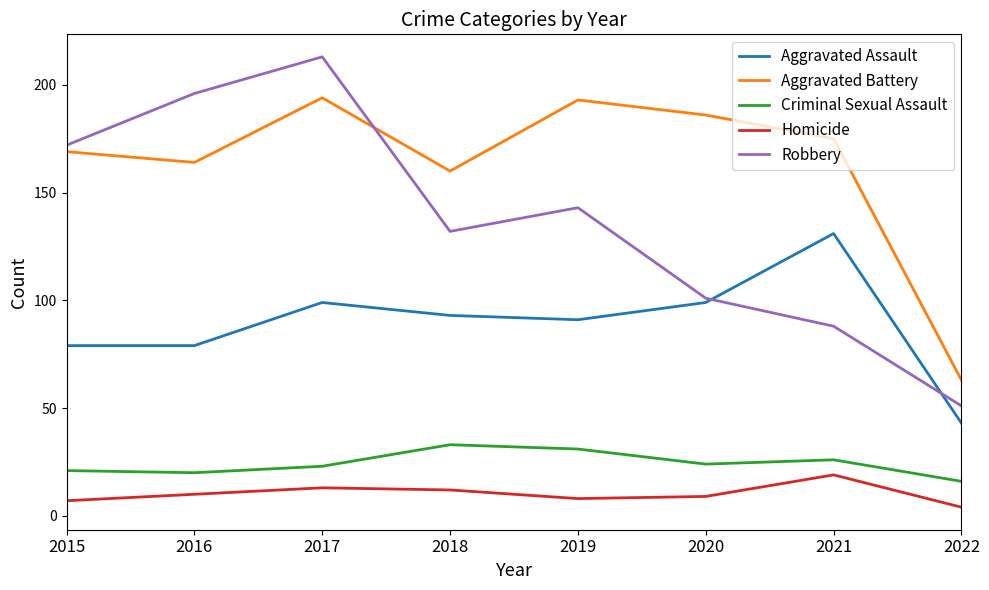

Read the Robbery value at 2020, to the nearest 10.

100